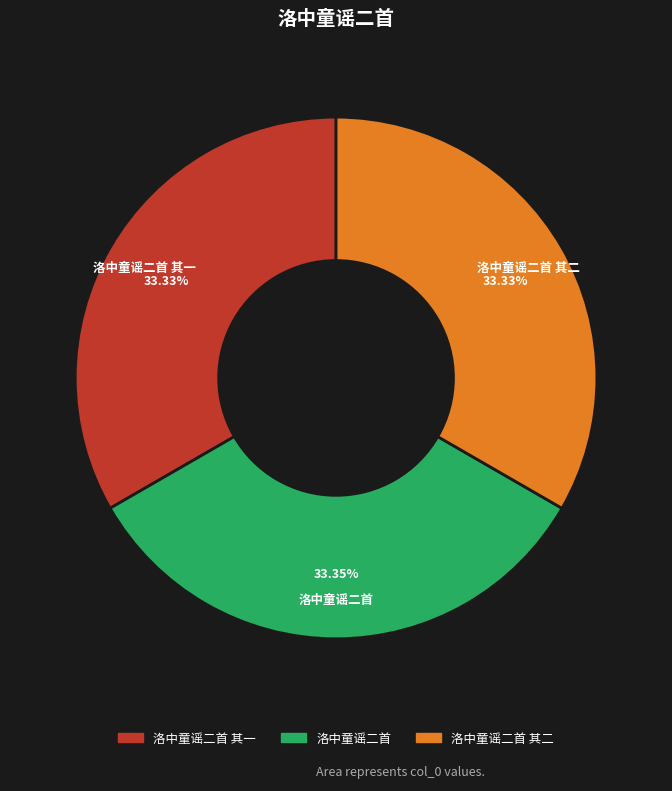

Is 洛中童谣二首 其二 the majority of the pie?

No